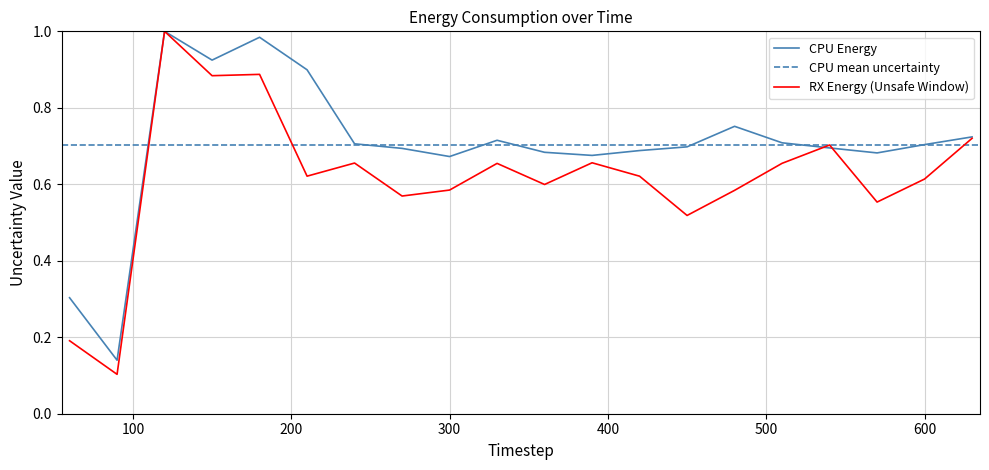

Which series changed the most between 90 and 570?

CPU Energy